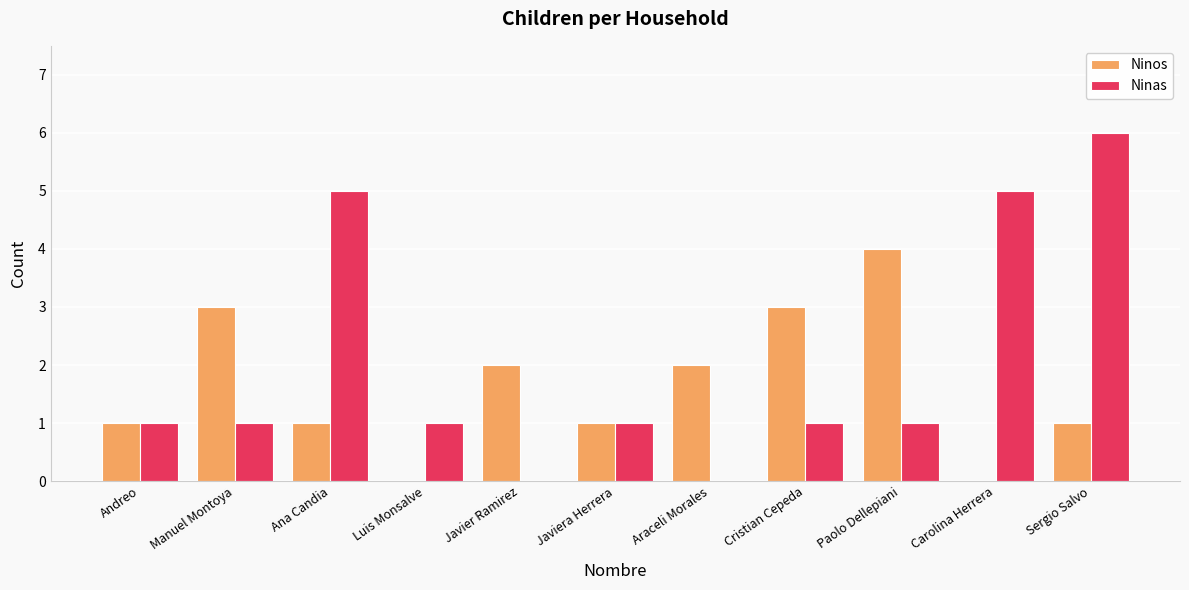

Are the bars horizontal?

No